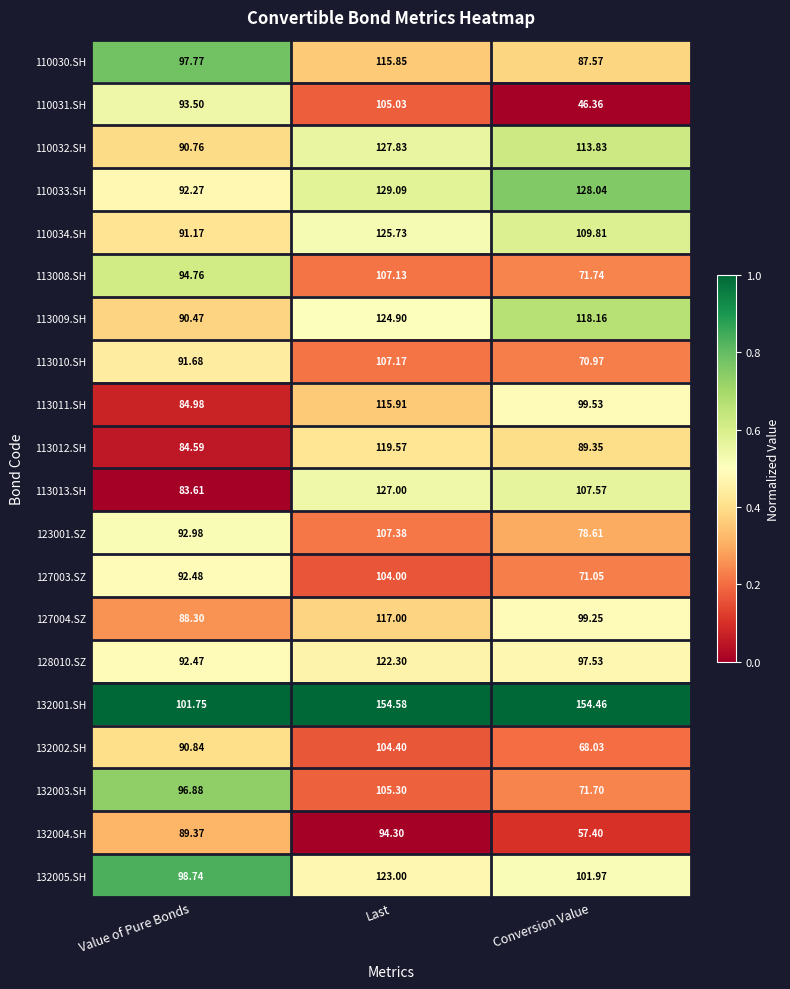

Where does the 113008.SH series first go above 94?

Value of Pure Bonds